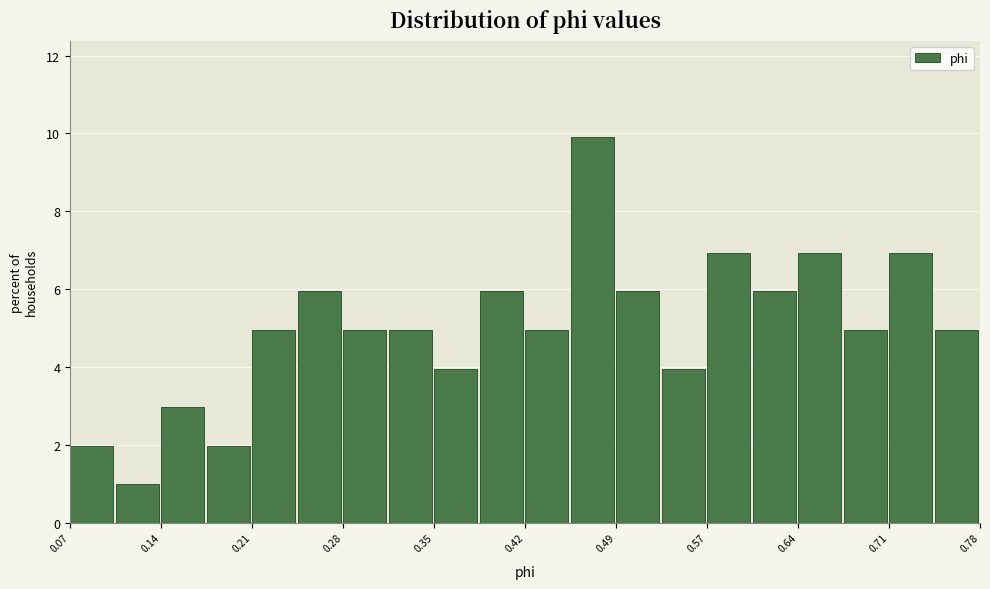

Read against the x-axis, roughly where is the centre of the tallest bar?

0.48